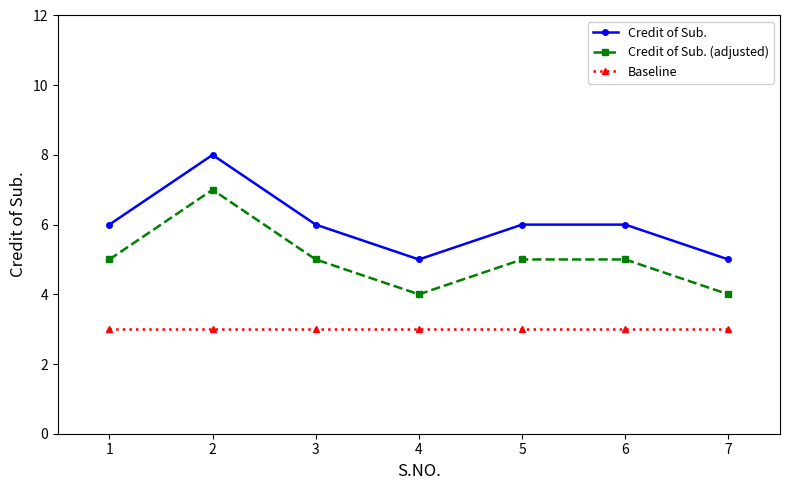

What is the approximate value of Credit of Sub. at 6?

6